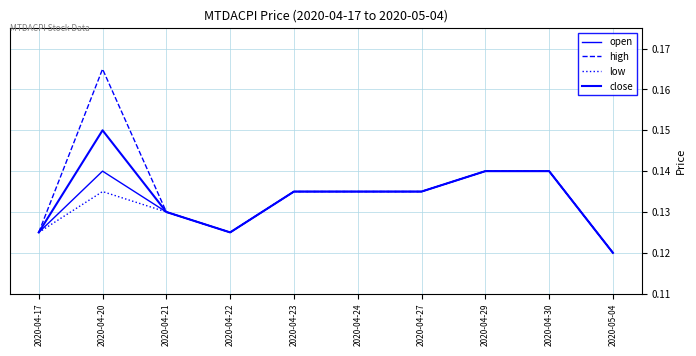

What is the average value of the close series?

0.1